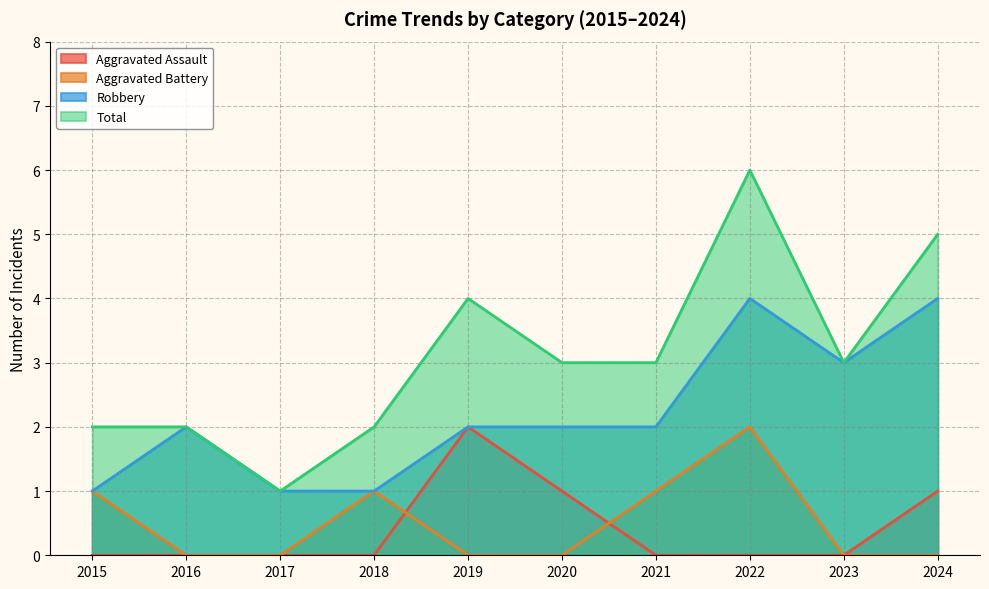

What is the difference between the second highest and second lowest values in the Aggravated Battery series?

1